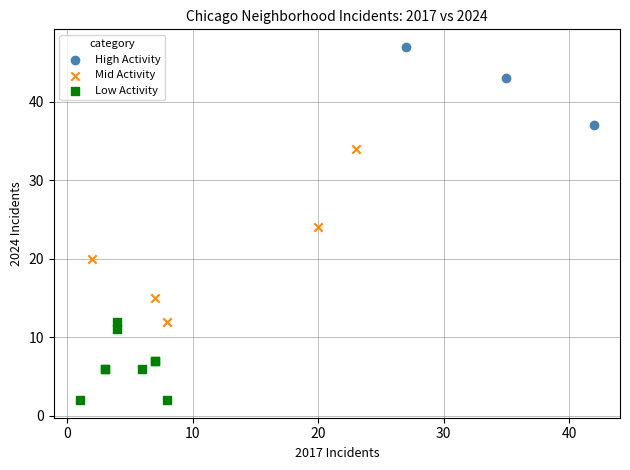

Which series contains the lowest Y value?

Low Activity